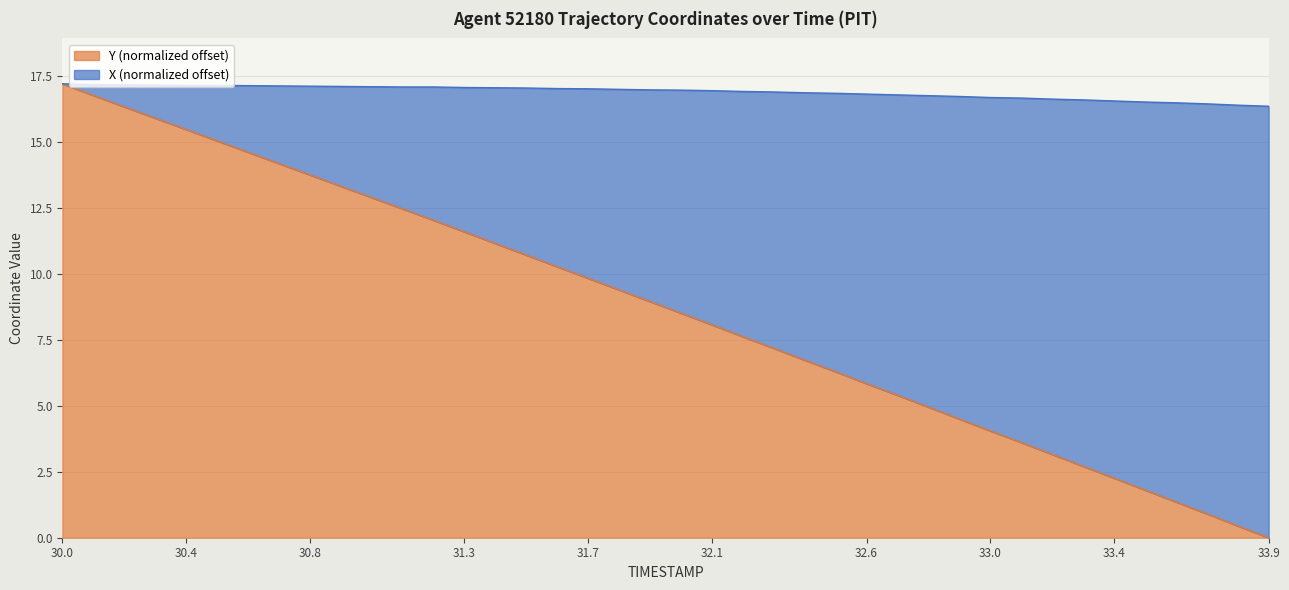

What is the value of the 33rd point from the left?

3.2